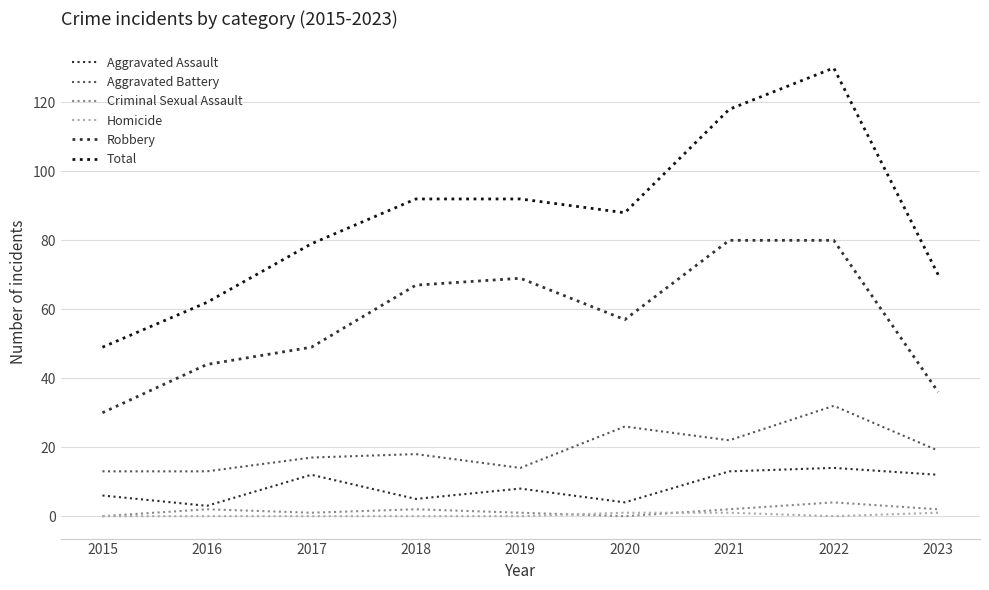

How many values in the Criminal Sexual Assault series are below 2?

4